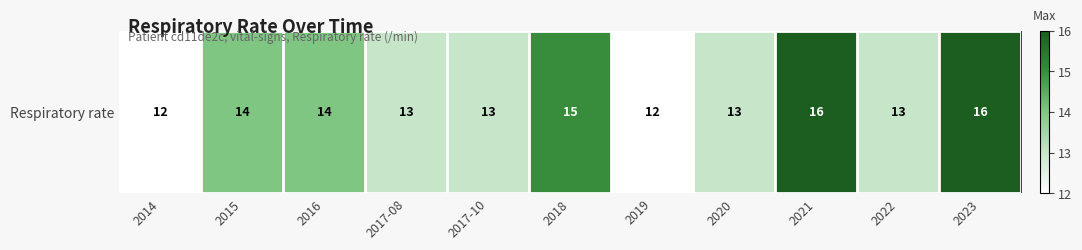

The chart shows a value of 14 at 2015. True or false?

True